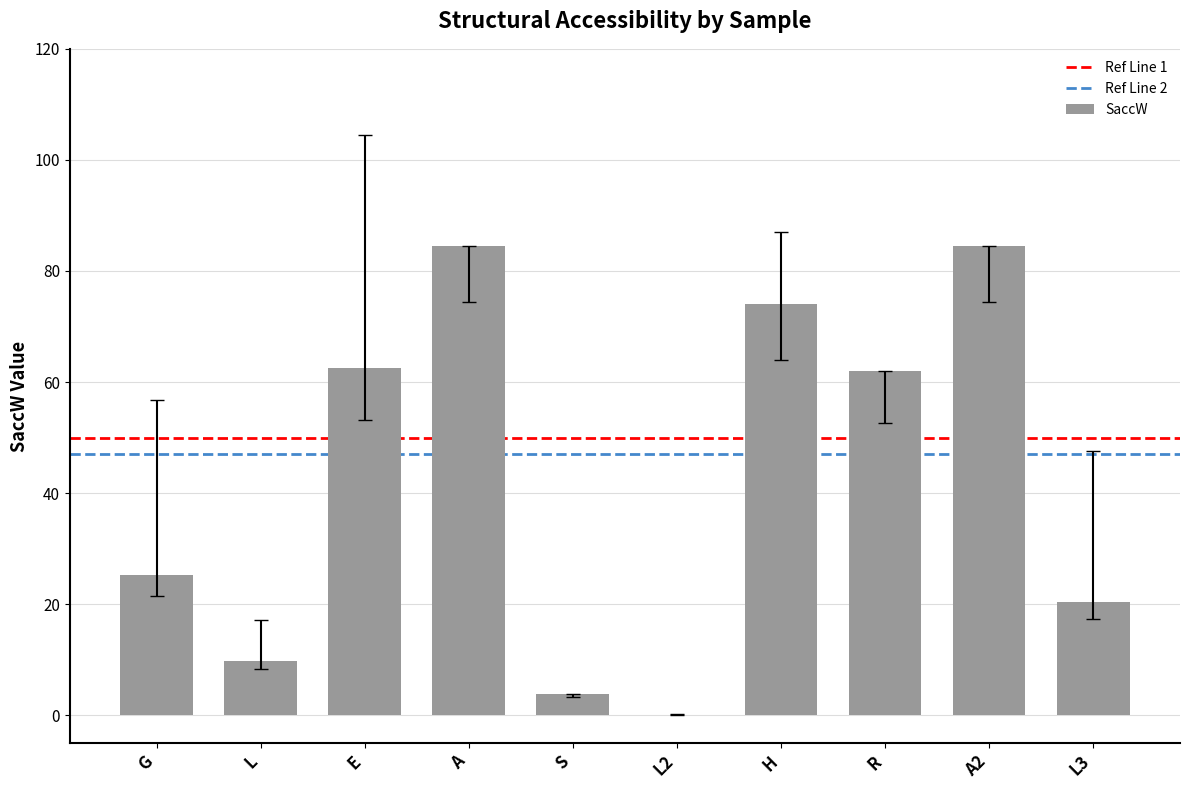

Where is the data nearest to the value 42?

G